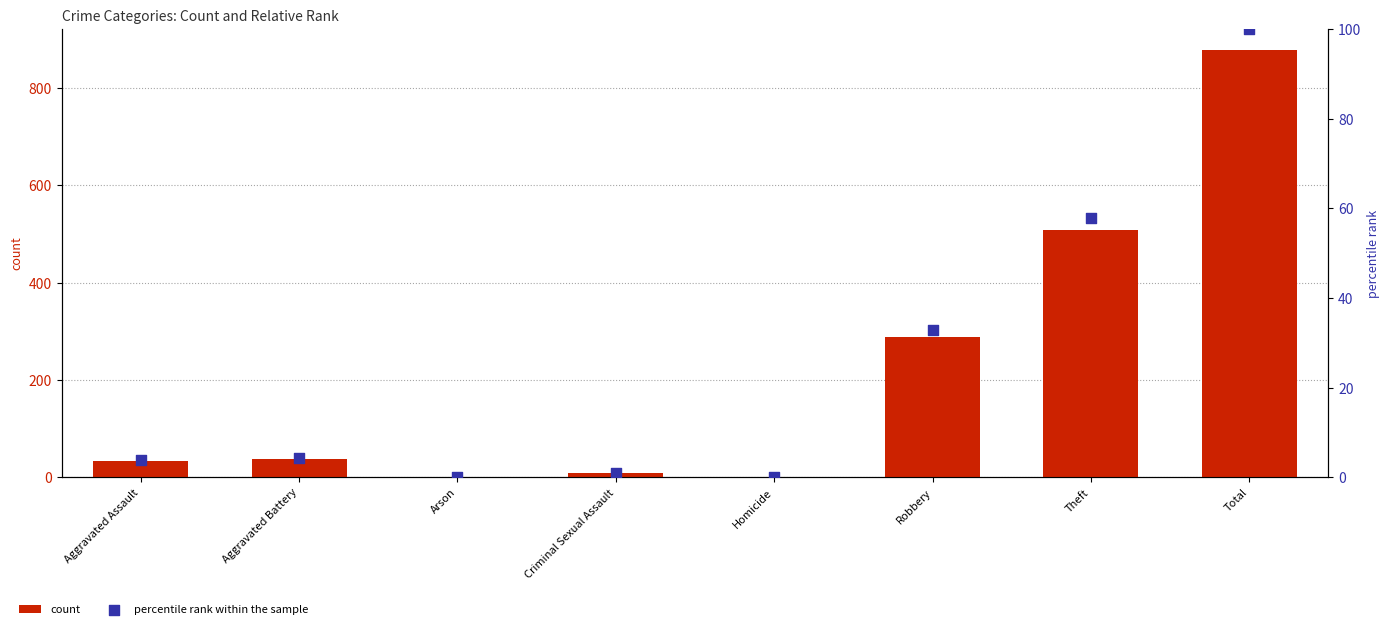

What are all the series names shown in the legend?

count, percentile rank within the sample